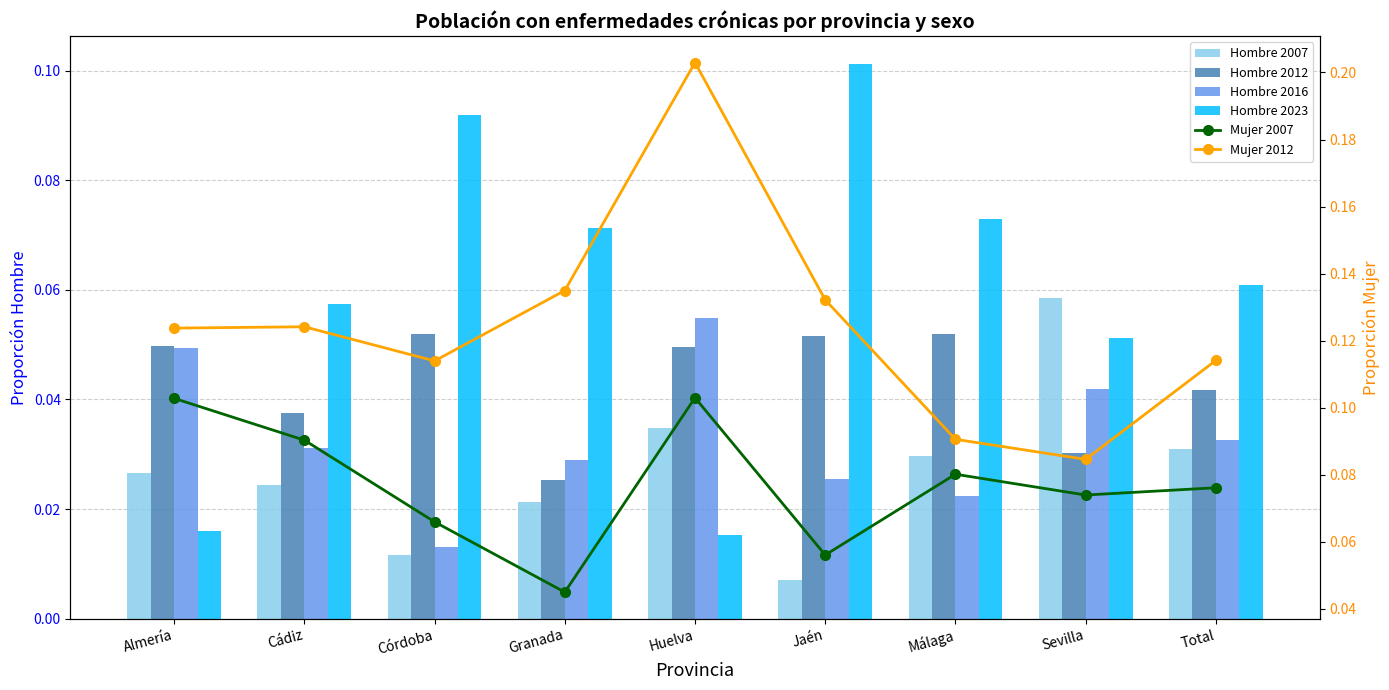

Which series changed the most between Cádiz and Total?

Mujer 2007